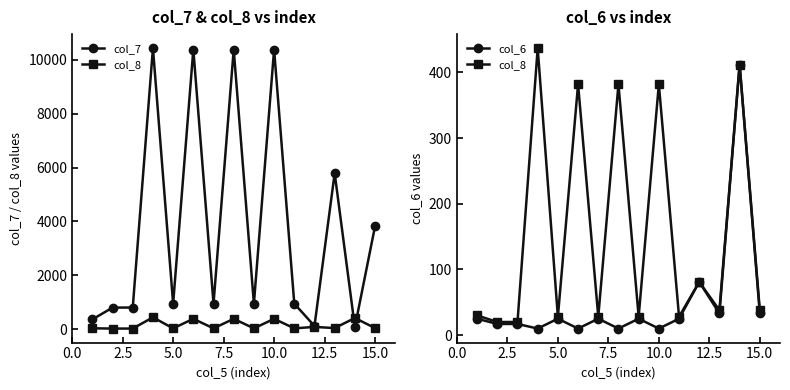

True or false: col_7 has more than 1 points higher than both neighbors.

True